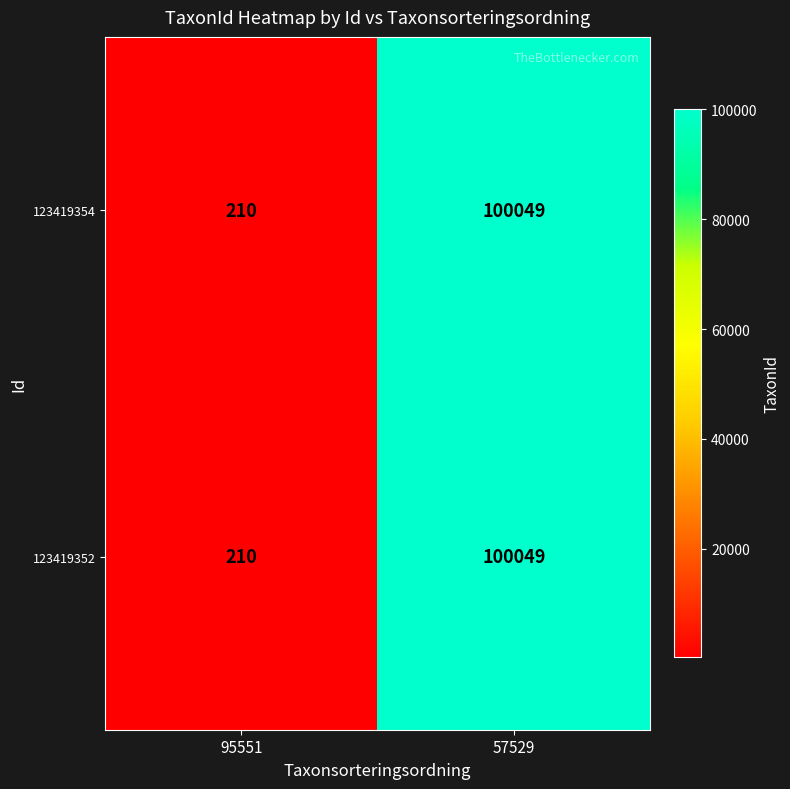

At which category is the sum across all series the highest?

57529